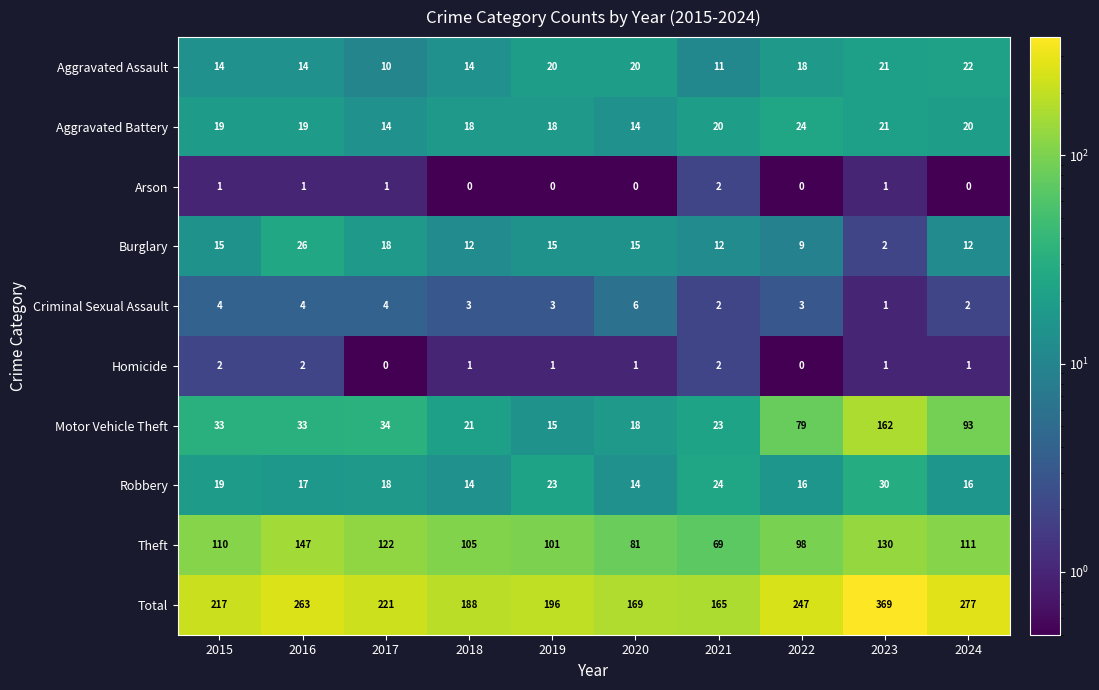

How many data points does each series have?

10